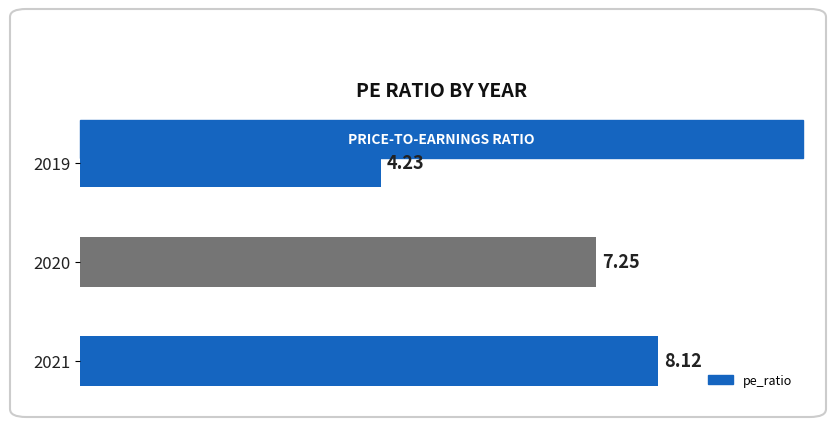

Rank the categories by value from highest to lowest.

2021, 2020, 2019